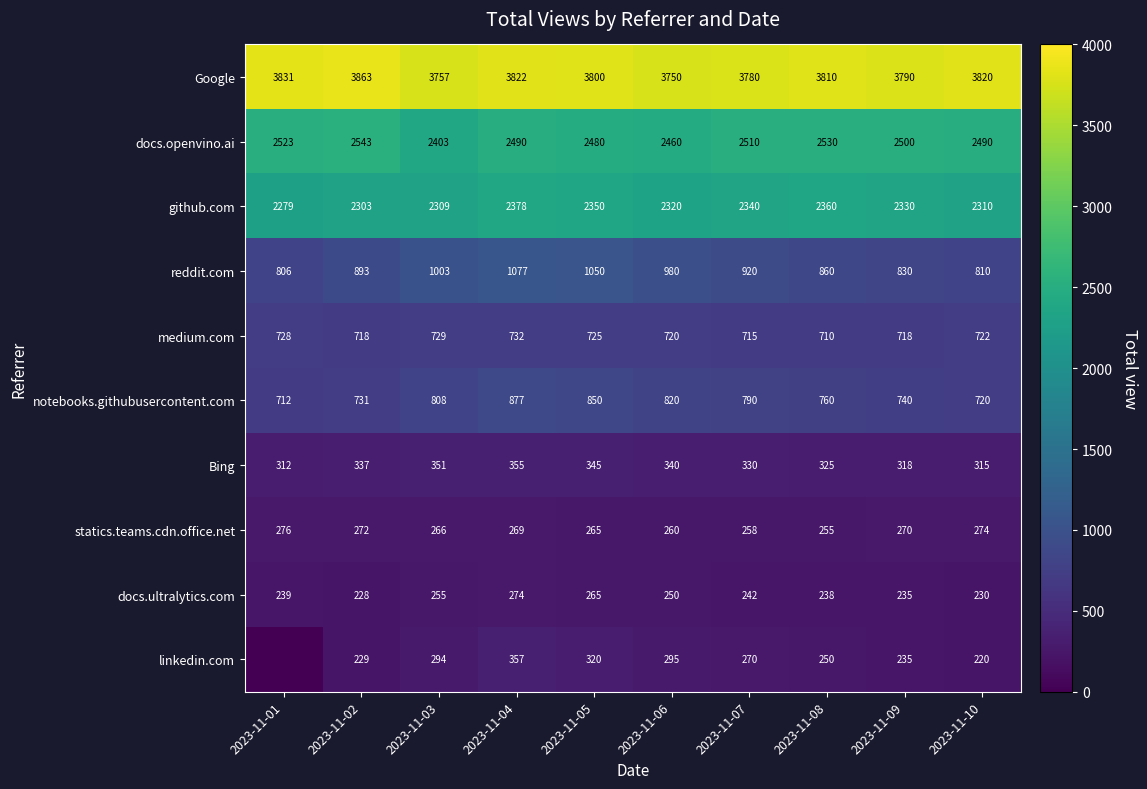

What is the approximate value of docs.openvino.ai at 2023-11-07, to the nearest 5?

2510